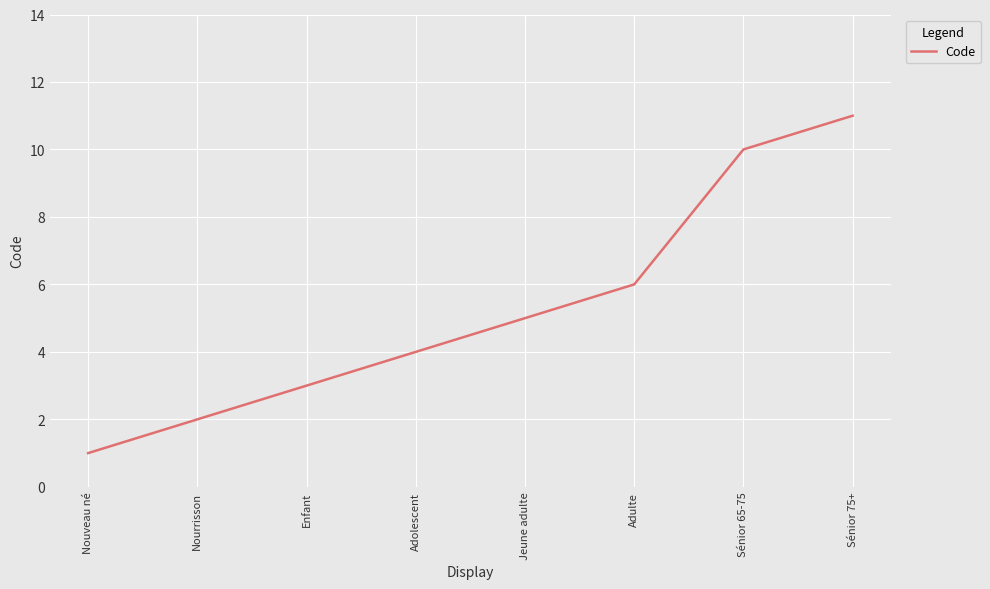

What is the label of the 8th point from the right?

Nouveau né